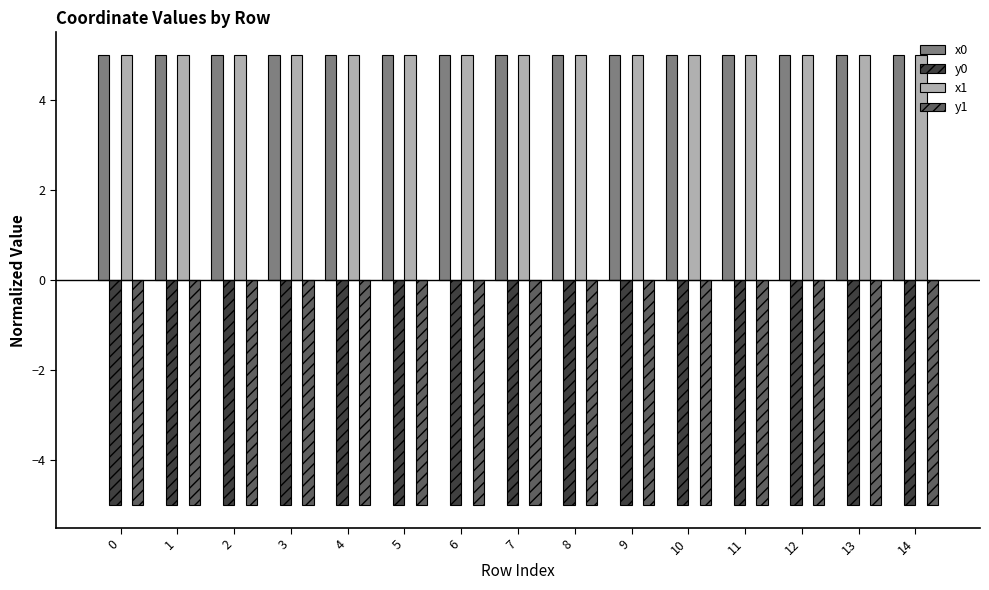

What are all the series names shown in the legend?

x0, y0, x1, y1